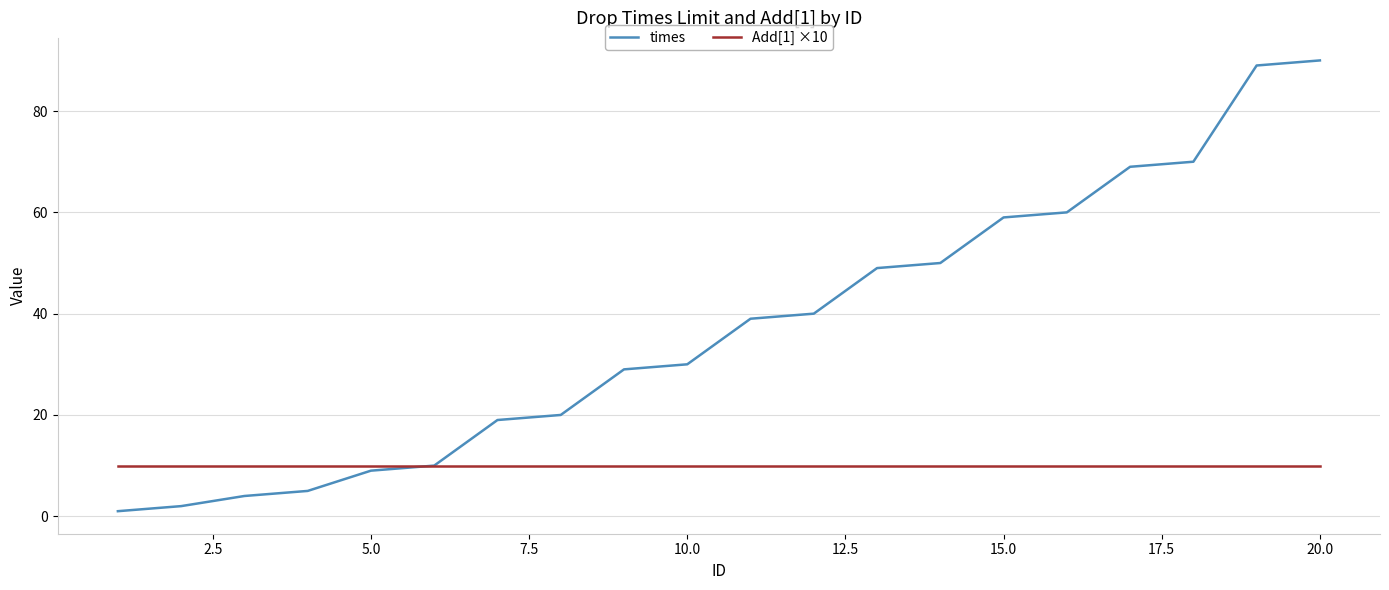

Is this an area chart (filled region under the line)?

No